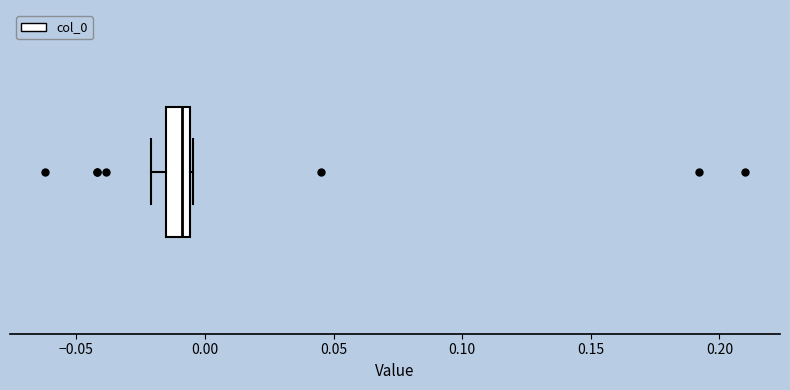

Transcribe this box plot: give where the median line is, the range the box spans, and where the two whiskers end, as read against the x-axis. The values are not printed on the chart, so give them approximately, as read against the axis.

median -0.010, box -0.015 to -0.005, whiskers -0.020 to -0.005